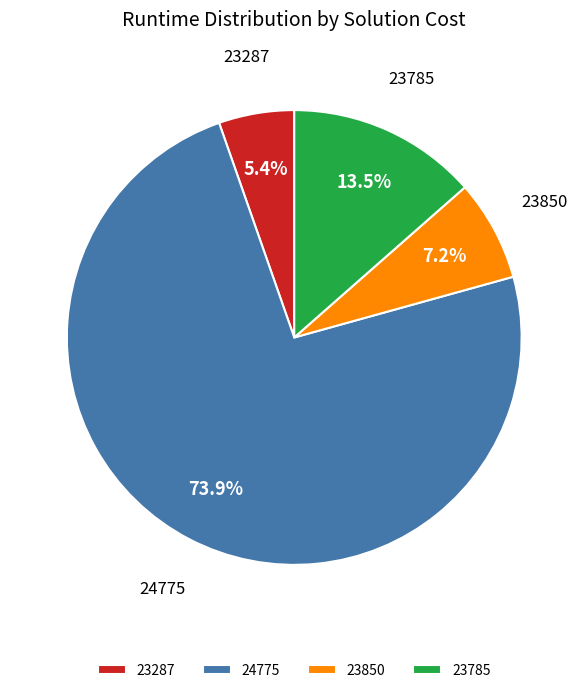

Count the number of slices in the pie.

4